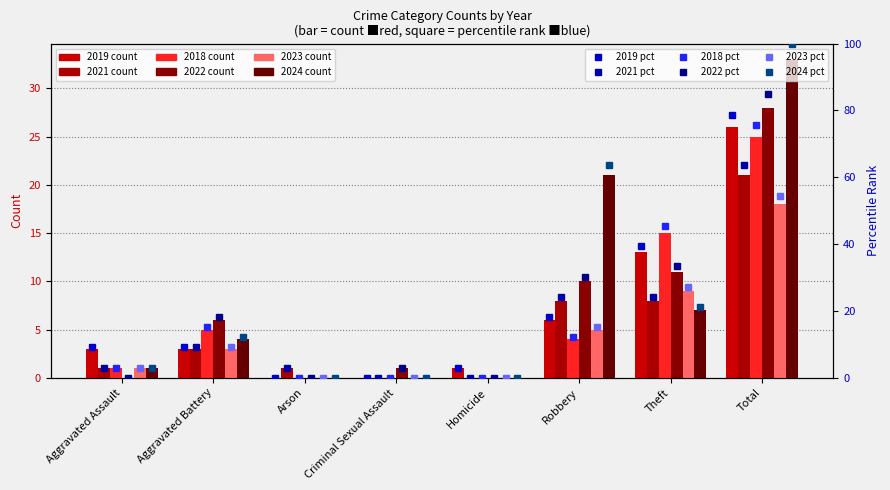

Which series has the largest total across all categories?

2024 pct